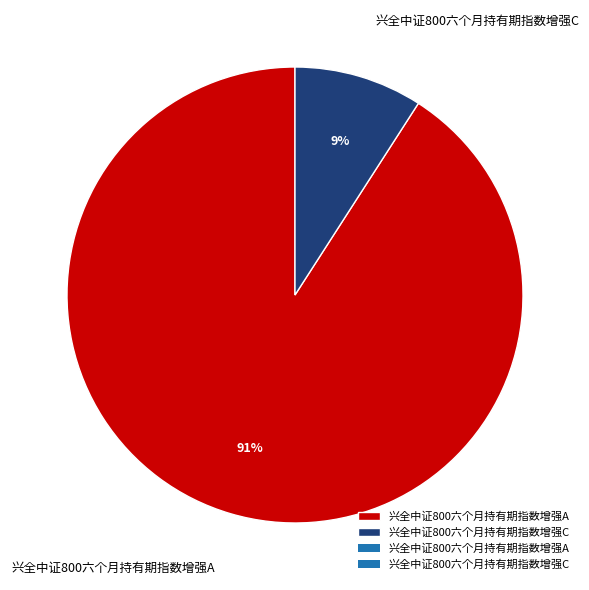

Is there a majority slice in this chart?

Yes